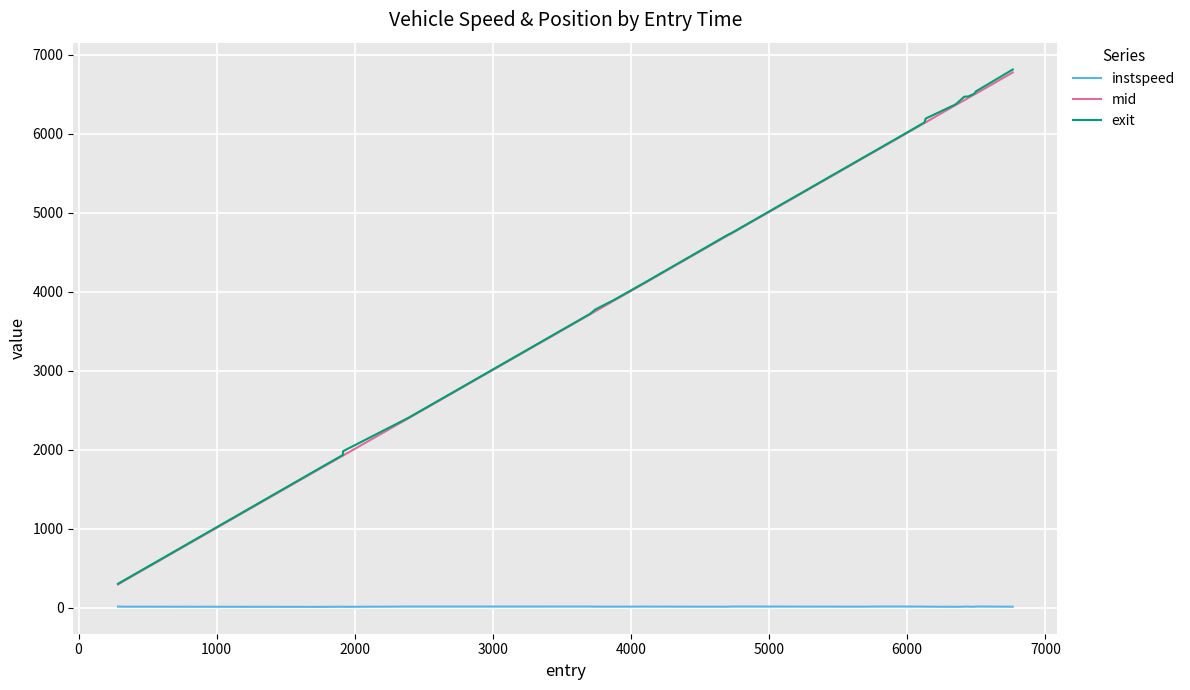

What are all the series names shown in the legend?

instspeed, mid, exit